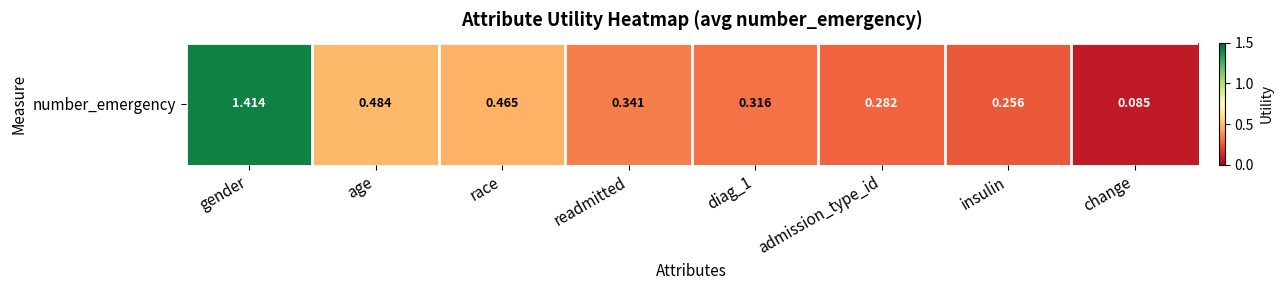

Reading left to right, list all the values displayed in this chart.

1.4	0.5	0.5	0.3	0.3	0.3	0.3	0.1